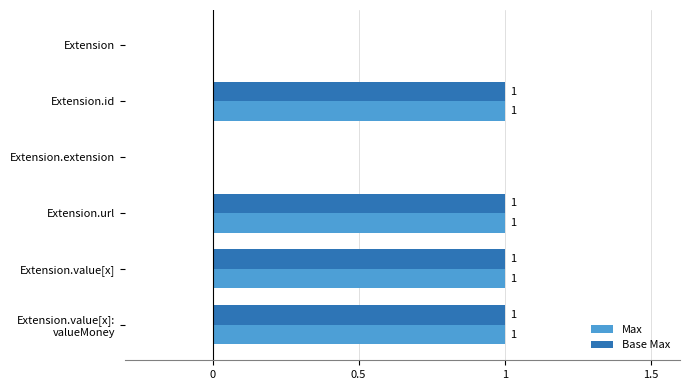

True or false: Base Max has a value of 0 at Extension.extension.

True